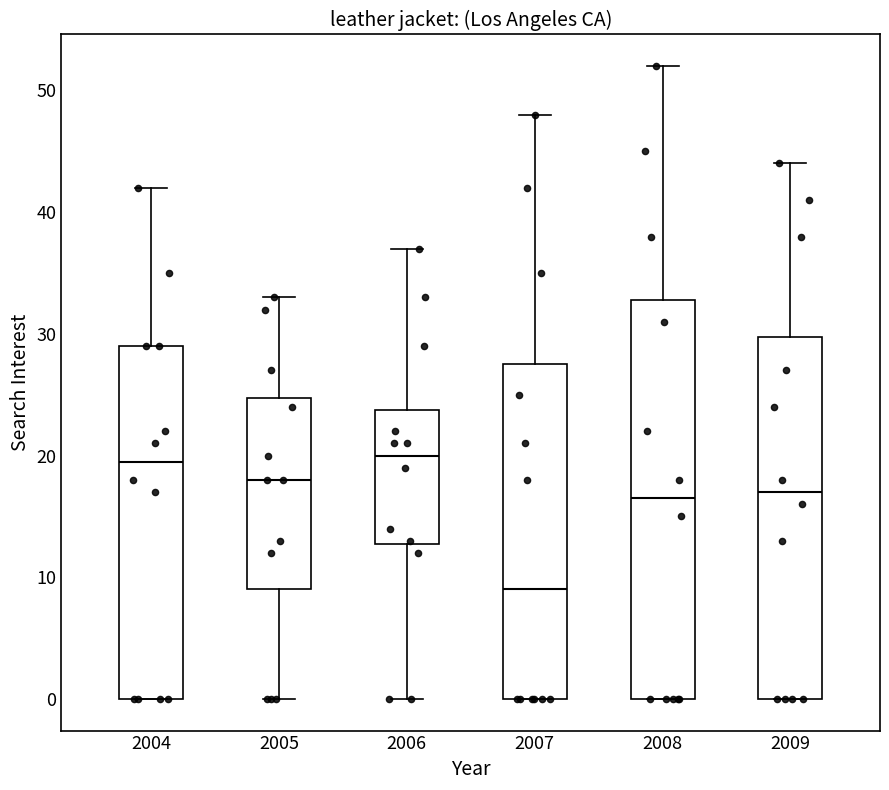

Where is the lower edge of the box at x = 2007 on the y-axis? The values are not printed on the chart, so give them approximately, as read against the axis.

0